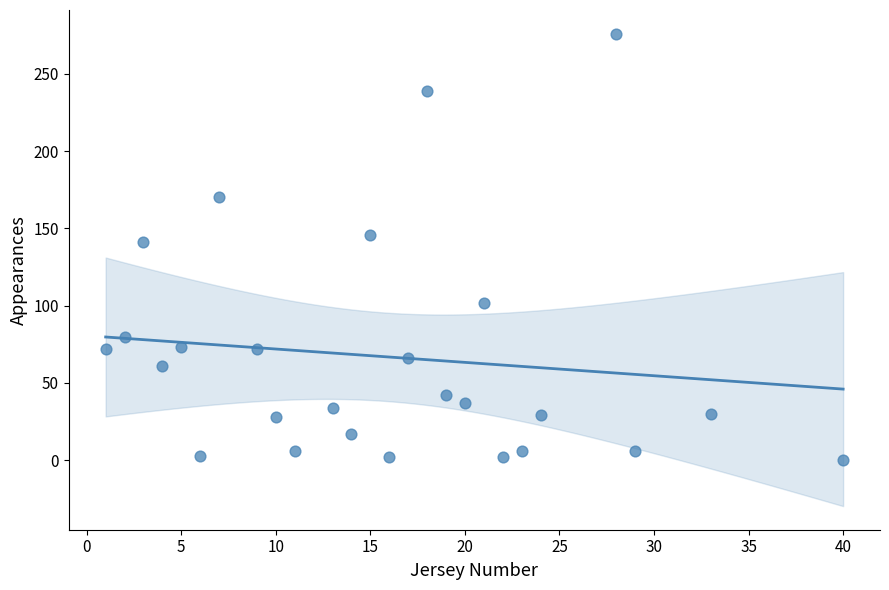

What is the range of X values (max minus min)?

39